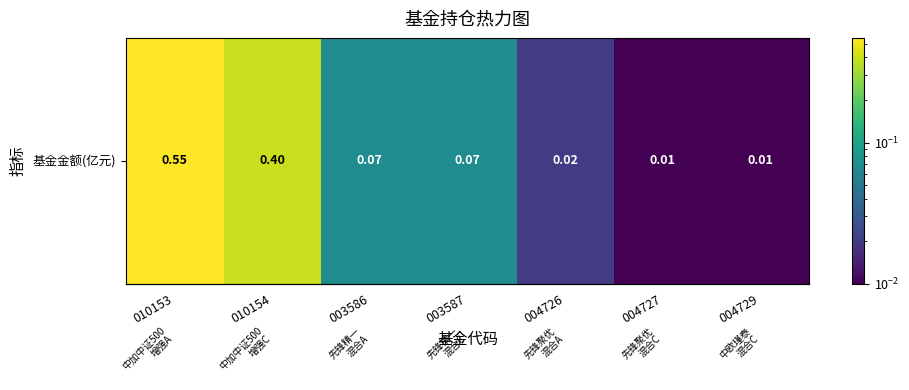

True or false: the data shows 0.1 at 003586.

False